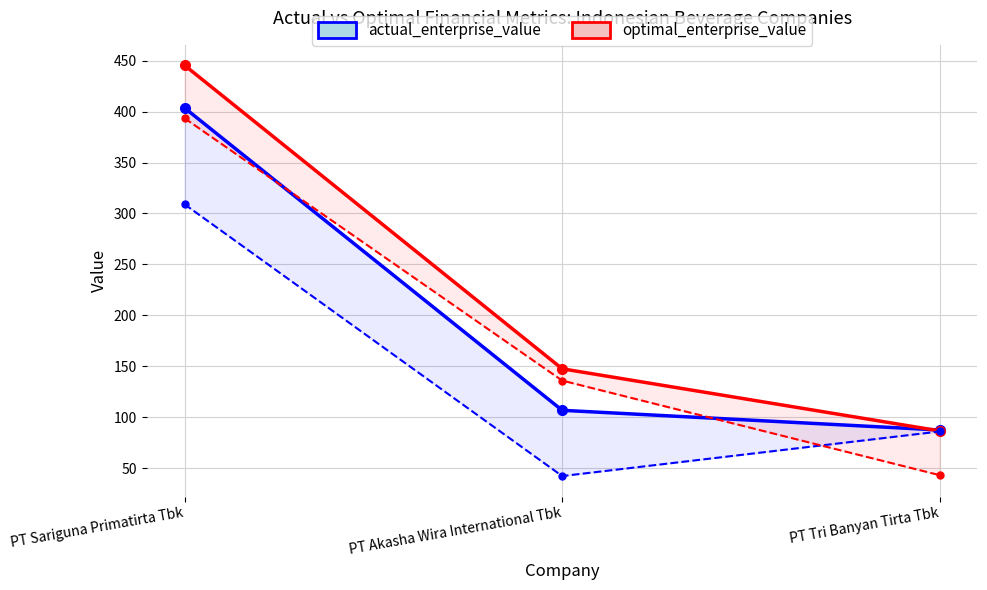

Read the optimal_enterprise_value value at PT Sariguna Primatirta Tbk.

445.5